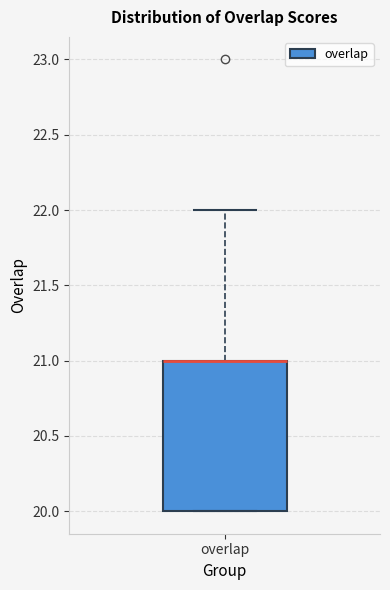

Transcribe this box plot: give where the median line is, the range the box spans, and where the two whiskers end, as read against the y-axis. The values are not printed on the chart, so give them approximately, as read against the axis.

median 21 (drawn on the box's upper edge), box 20 to 21, whiskers 20 to 22